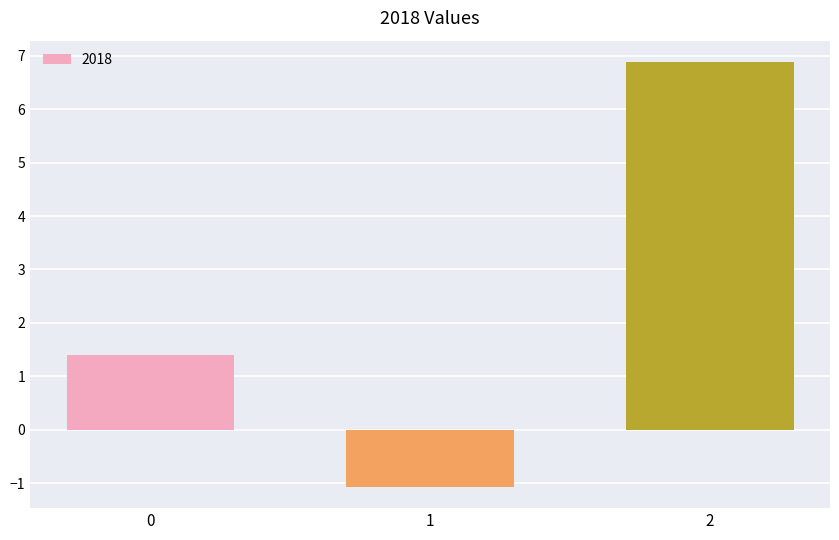

How many categories are shown in the chart?

3